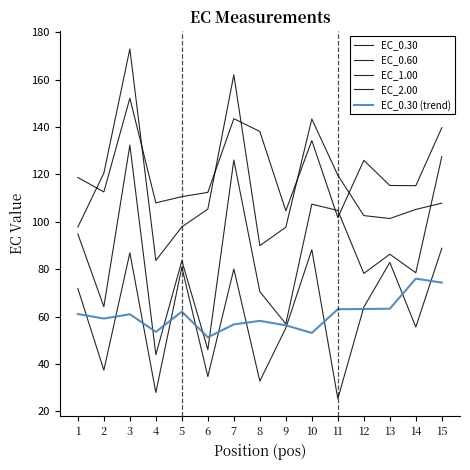

True or false: EC_1.00 has a value of 105.4 at 6.

True